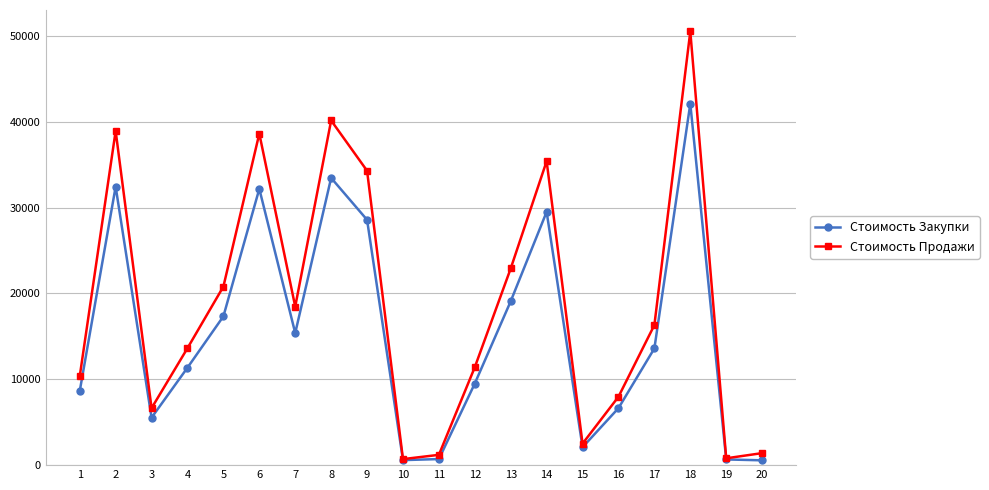

What is the difference between the second highest and second lowest values in the Стоимость Закупки series?

32863